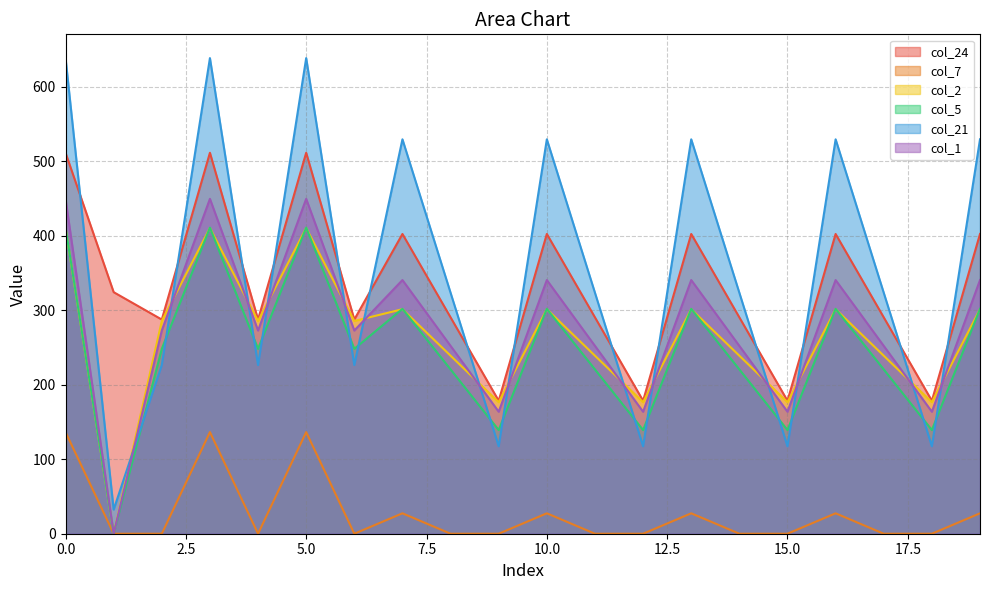

What are all the series names shown in the legend?

col_24, col_7, col_2, col_5, col_21, col_1